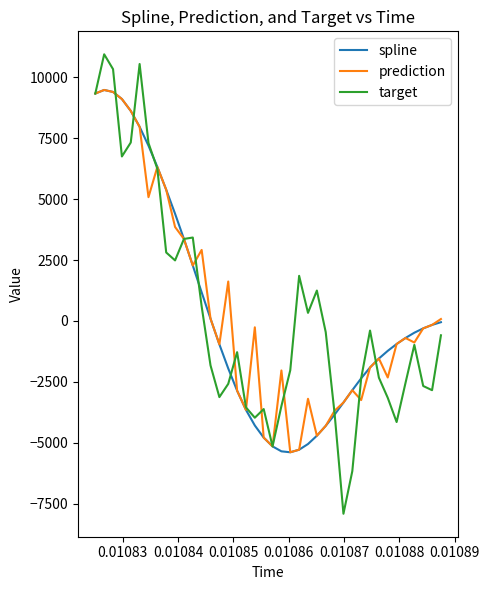

What is the minimum value shown in the chart?

-7916.7